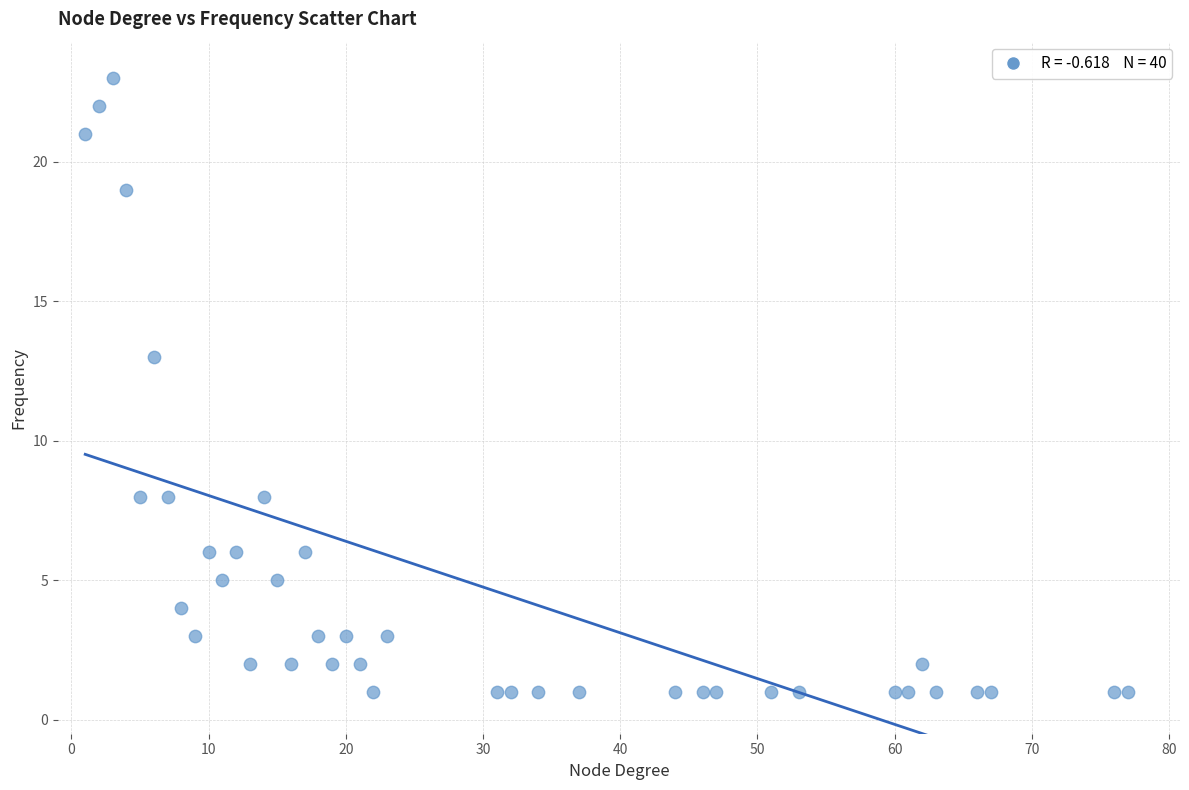

What is the range of Y values (max minus min)?

22